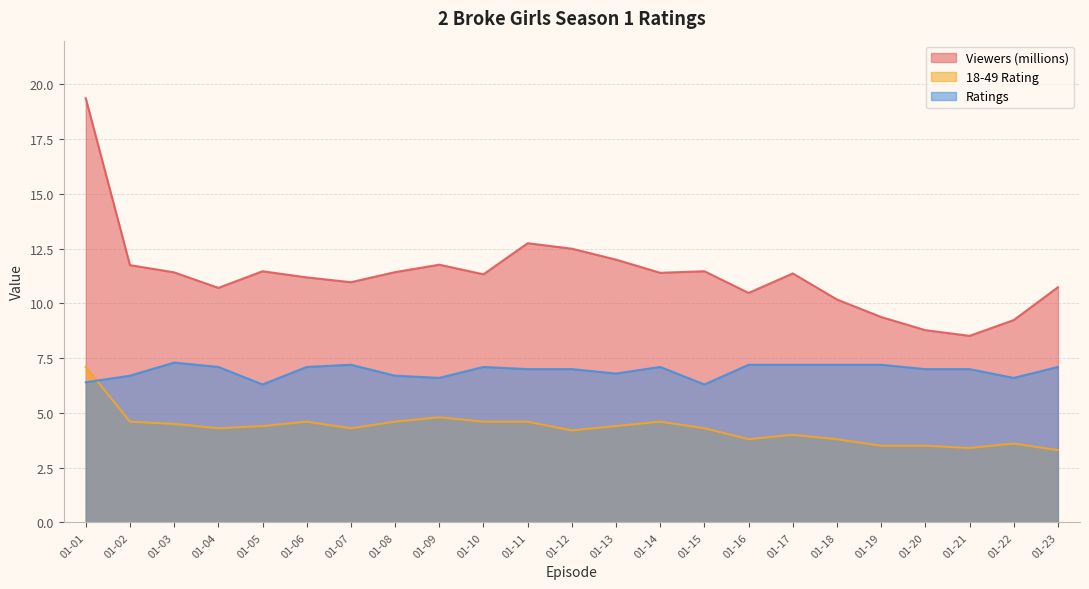

At which label is Viewers (millions) closest to 13?

01-11